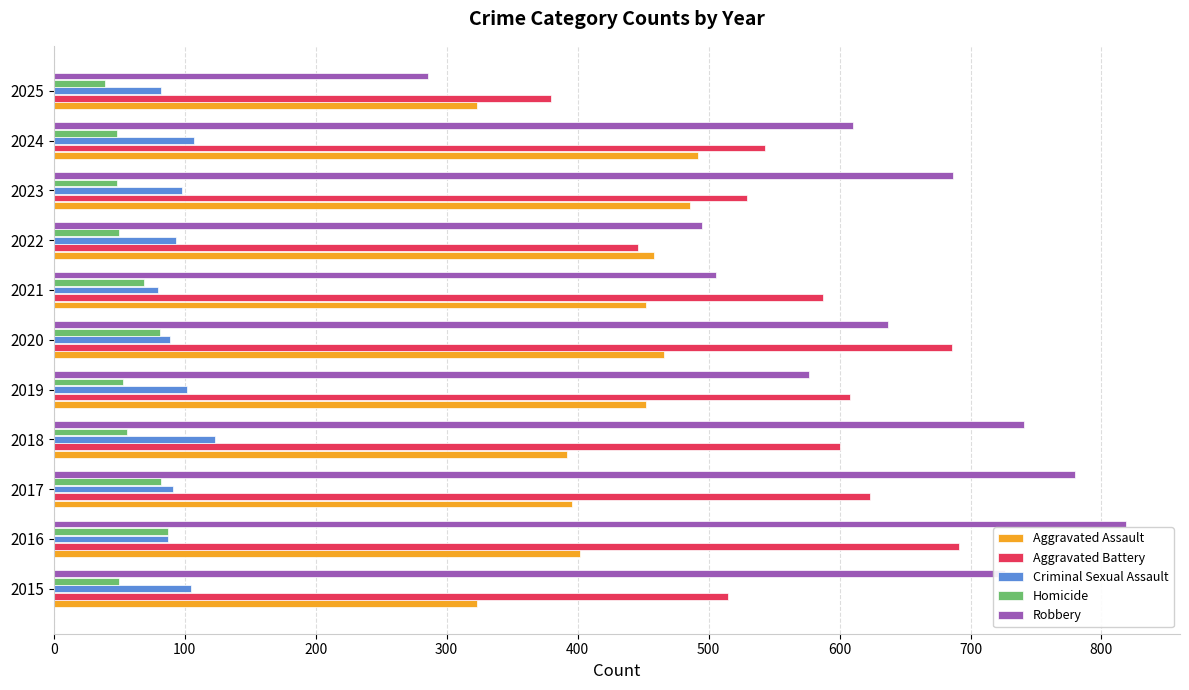

What are all the series names shown in the legend?

Aggravated Assault, Aggravated Battery, Criminal Sexual Assault, Homicide, Robbery